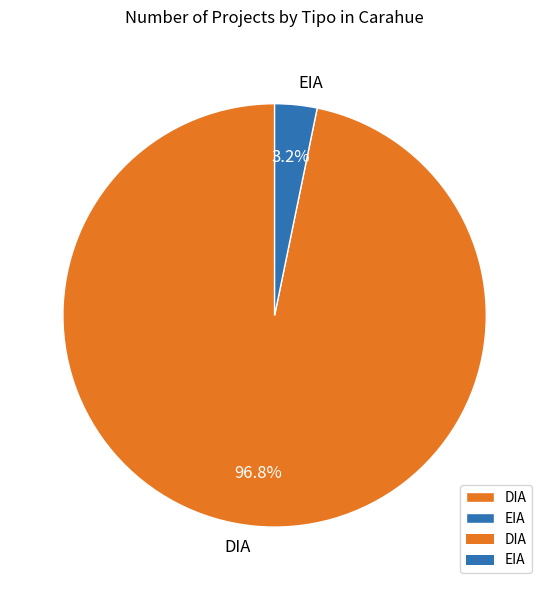

To the nearest percent, what percentage of the pie is DIA?

97%